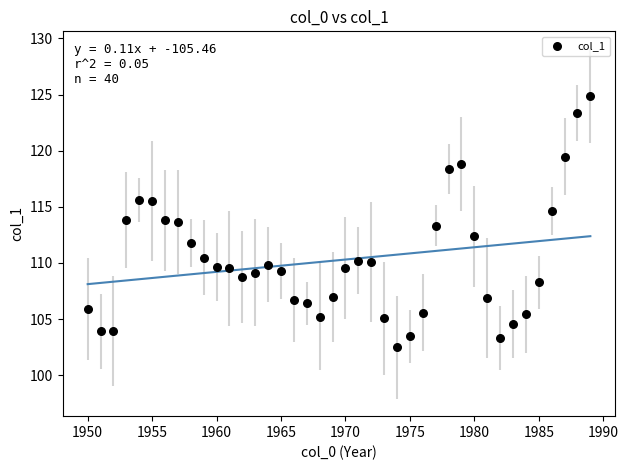

What is the range of X values (max minus min)?

39.0